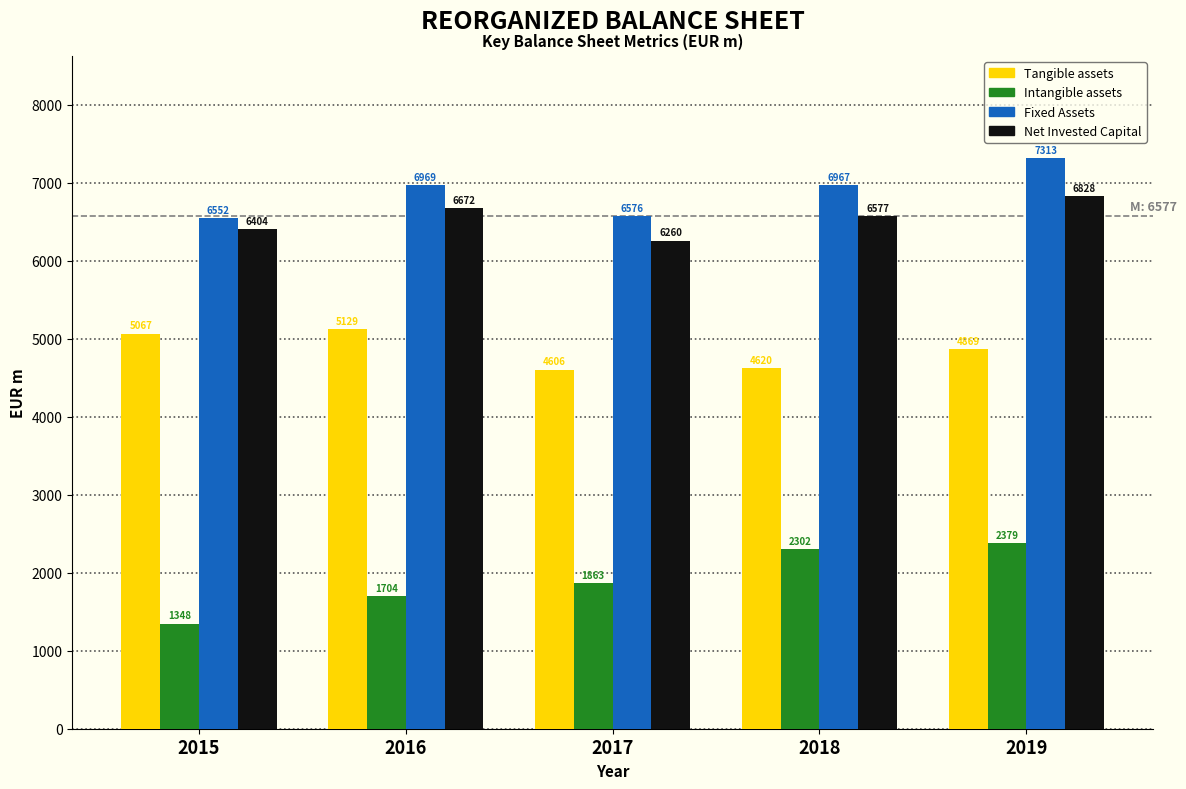

Reading left to right, extract all data points from this chart.

Tangible assets: 5067	5129	4606	4620	4869
Intangible assets: 1348	1704	1863	2302	2379
Fixed Assets: 6552	6969	6576	6967	7313
Net Invested Capital: 6404	6672	6260	6577	6828